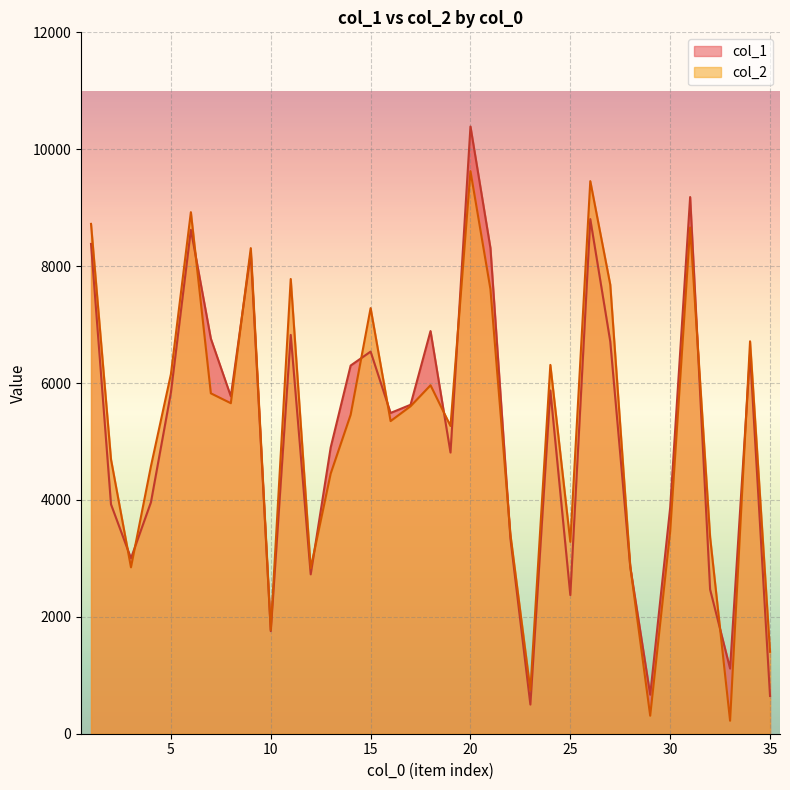

What is the difference between the highest and lowest values at 20?

764